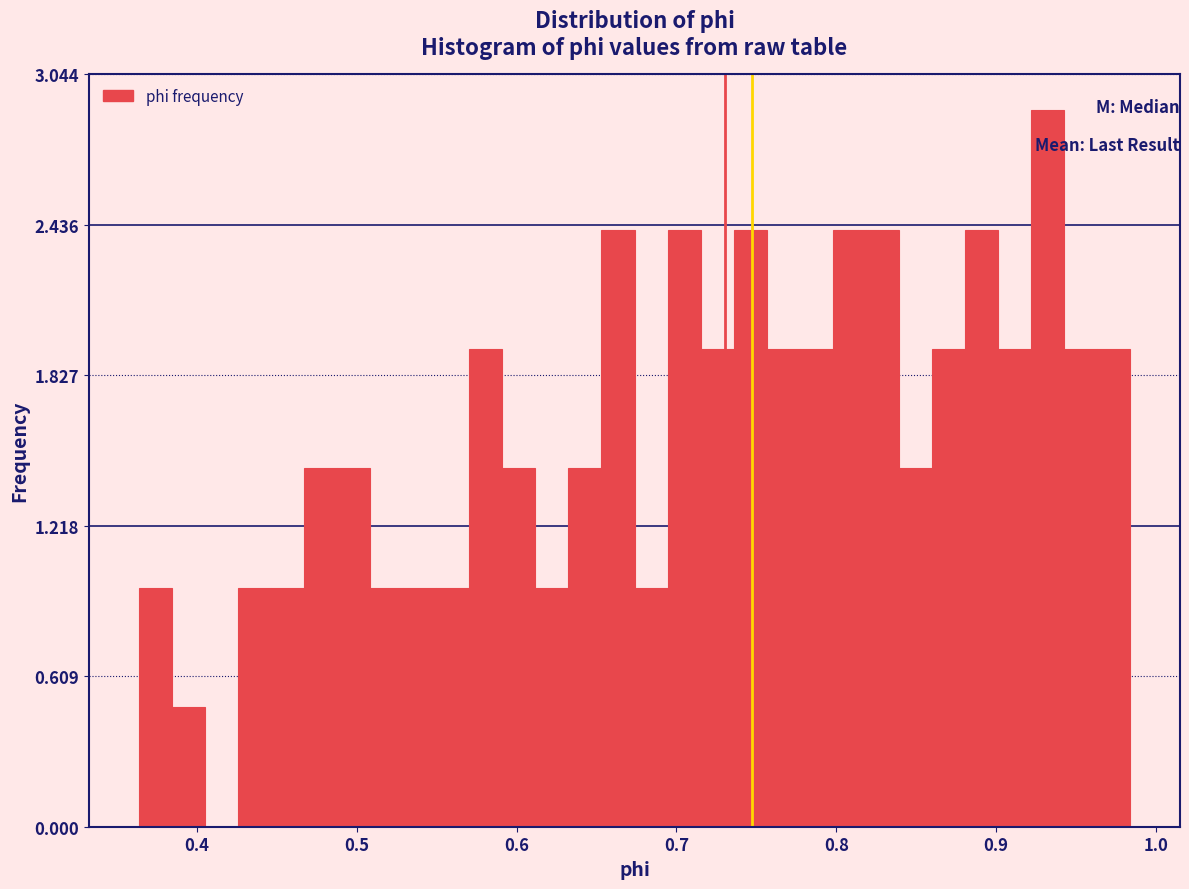

Around what value on the x-axis is the tallest bar? Give the approximate position of its centre, as read against the axis.

0.93